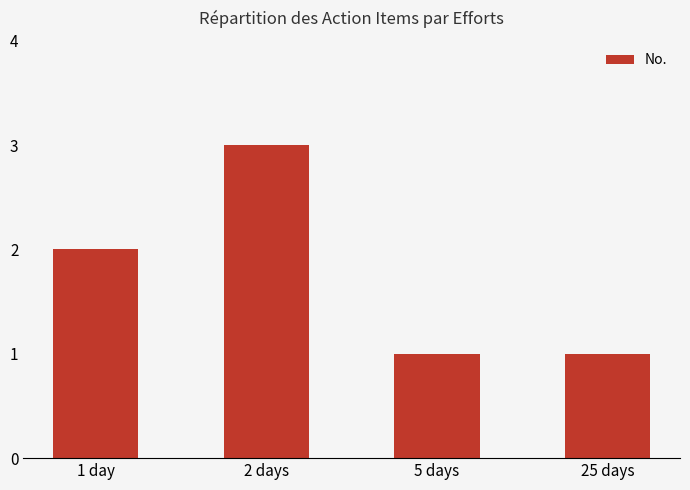

Approximately how many times larger is the value at 5 days compared to 1 day?

0.5